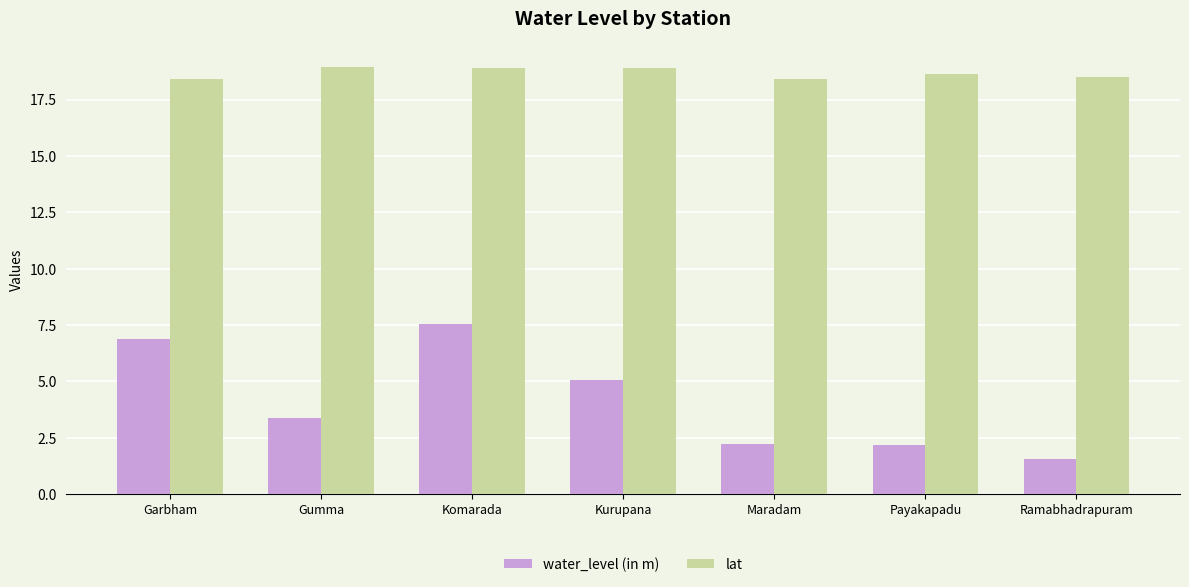

What is the maximum value shown in the chart?

19.0